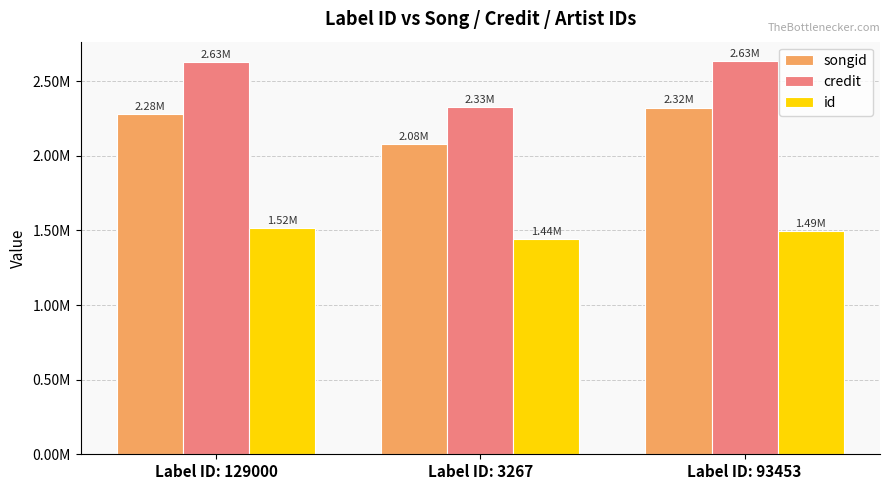

At Label ID: 3267, list the series in order from smallest to largest.

id, songid, credit